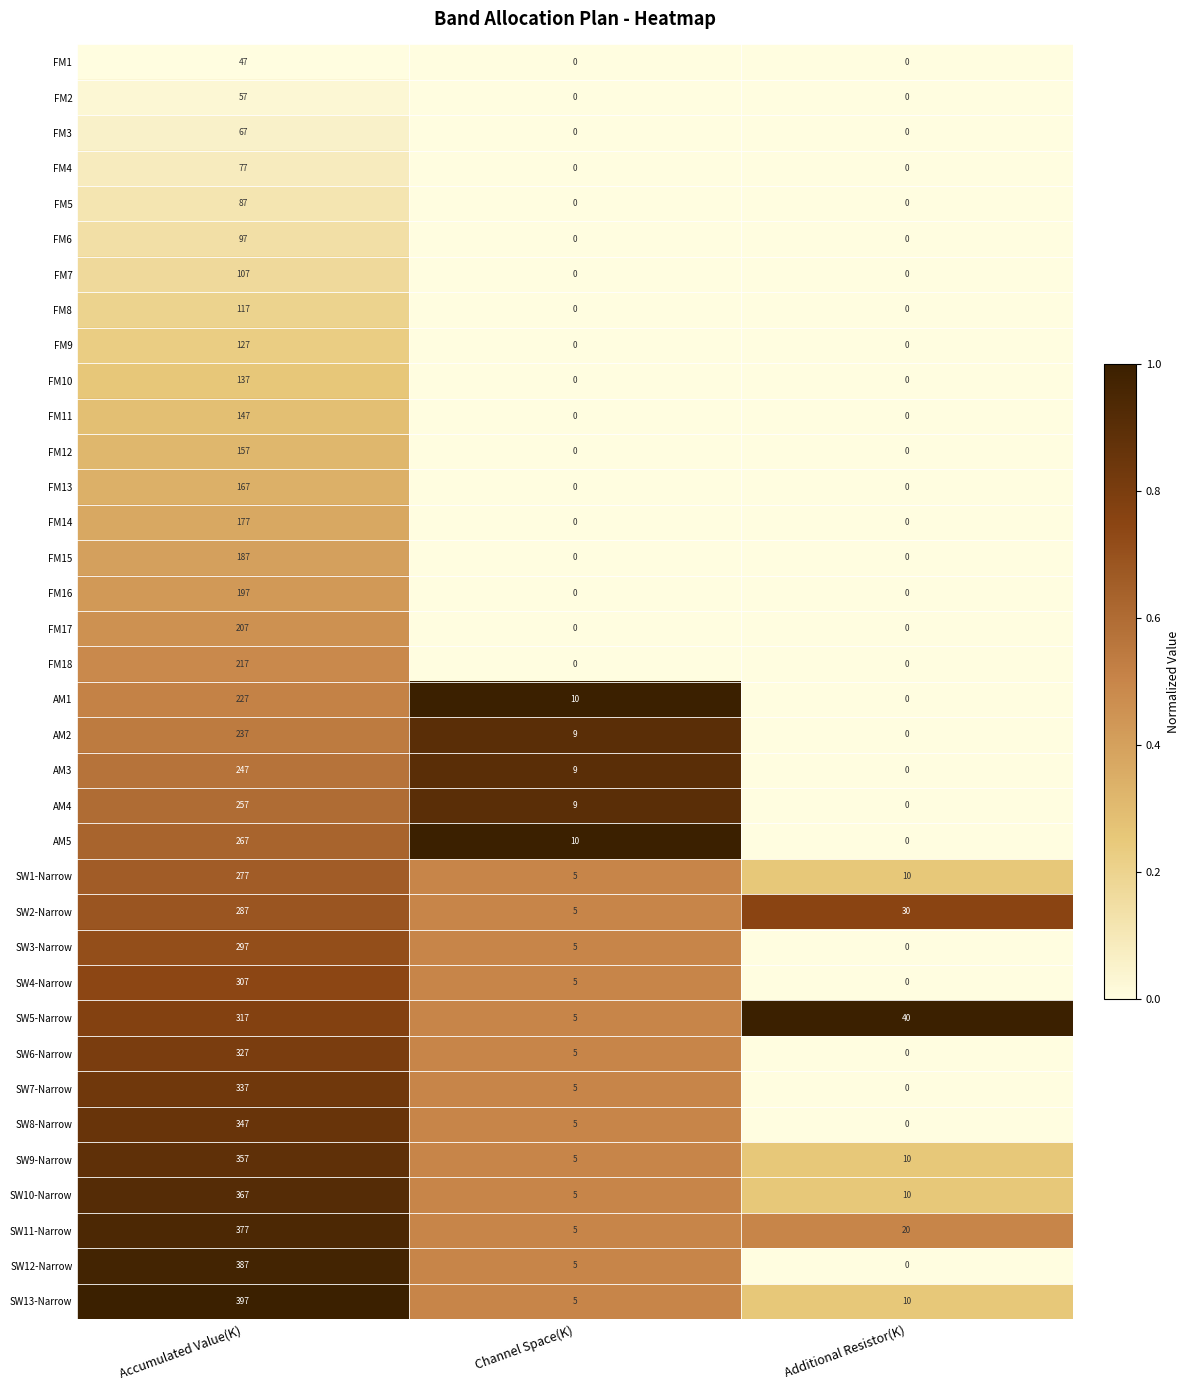

At how many categories does at least one series exceed 0?

3